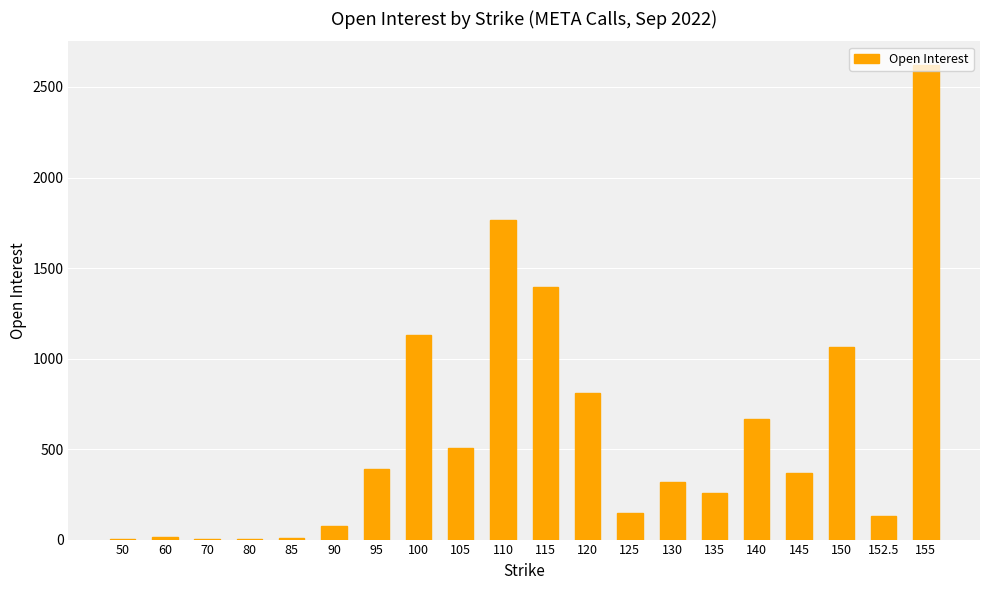

The value at 80 is 5. True or false?

True